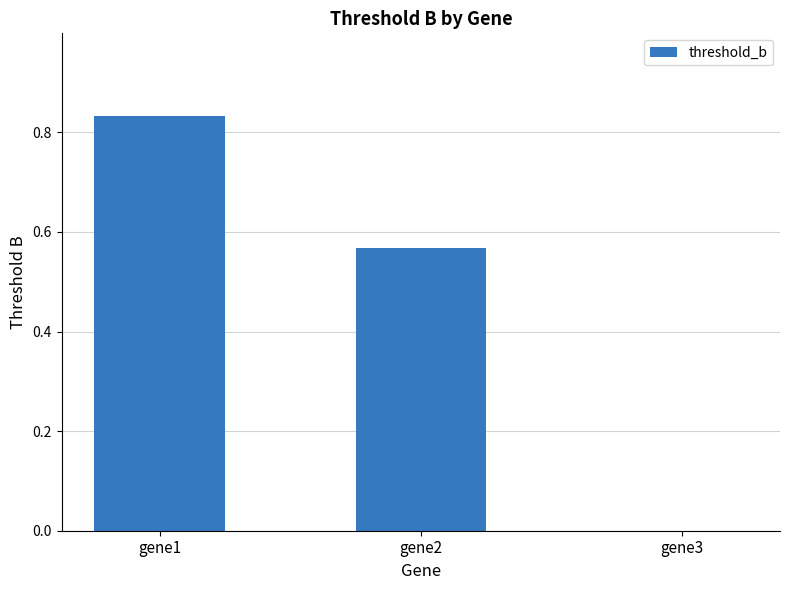

How many data points are above 0?

2